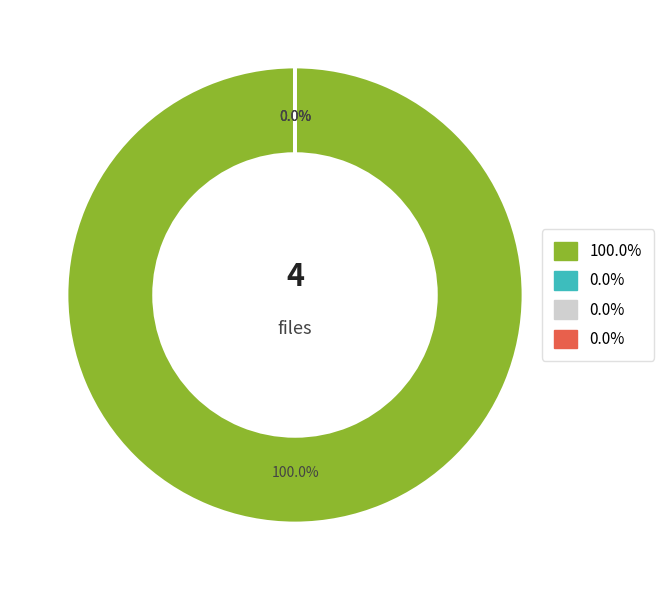

Is there a majority slice in this chart?

Yes